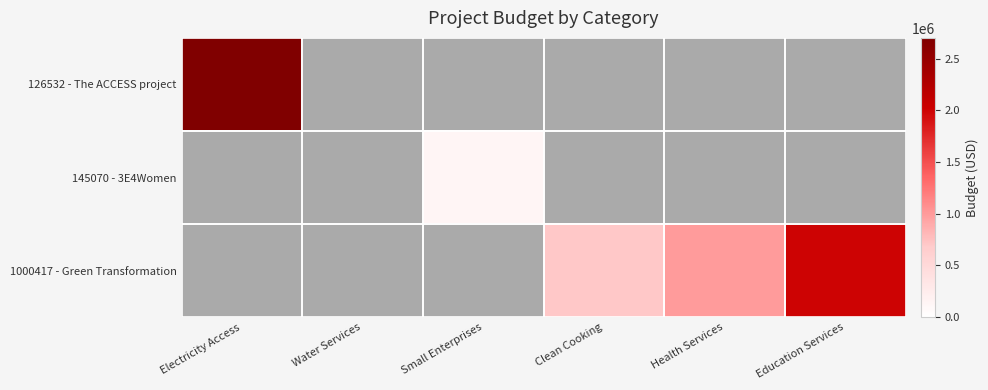

What value does the 126532 - The ACCESS project series have at Electricity Access?

2700742.0